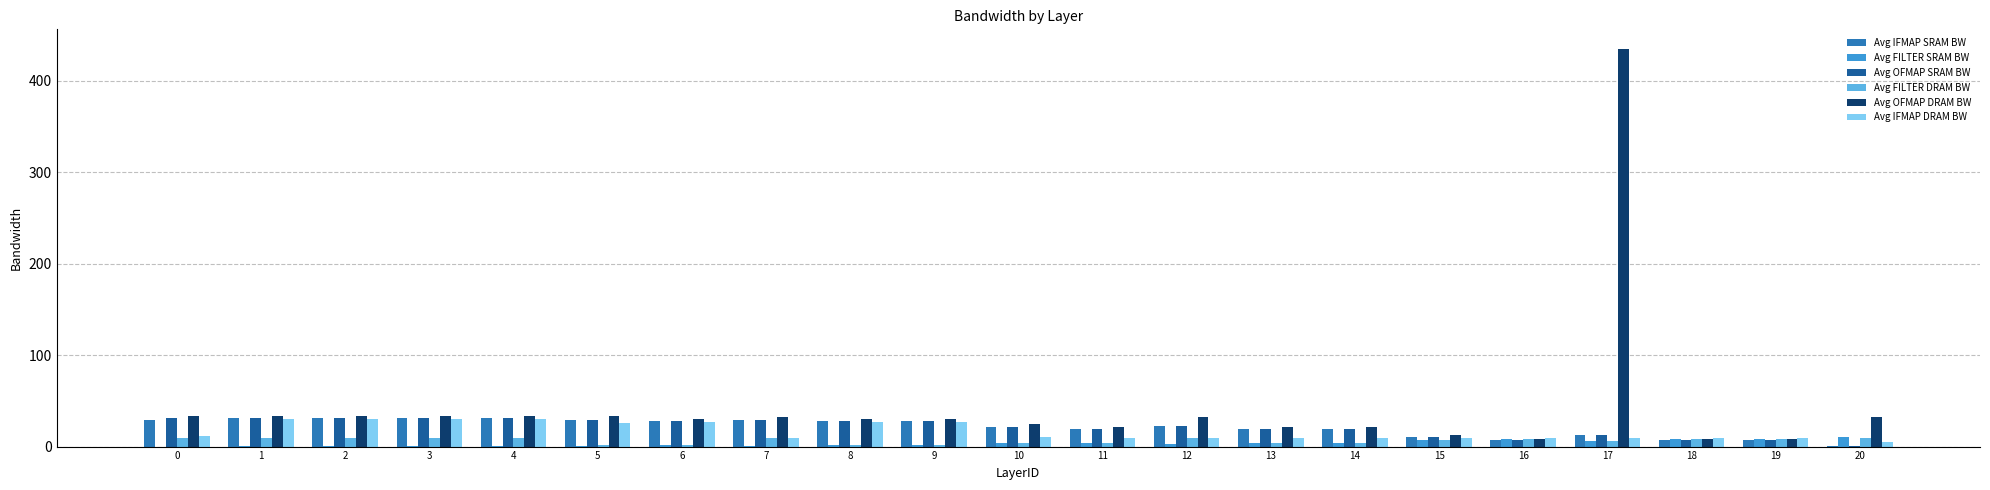

What is the average value of the Avg IFMAP SRAM BW series?

21.0